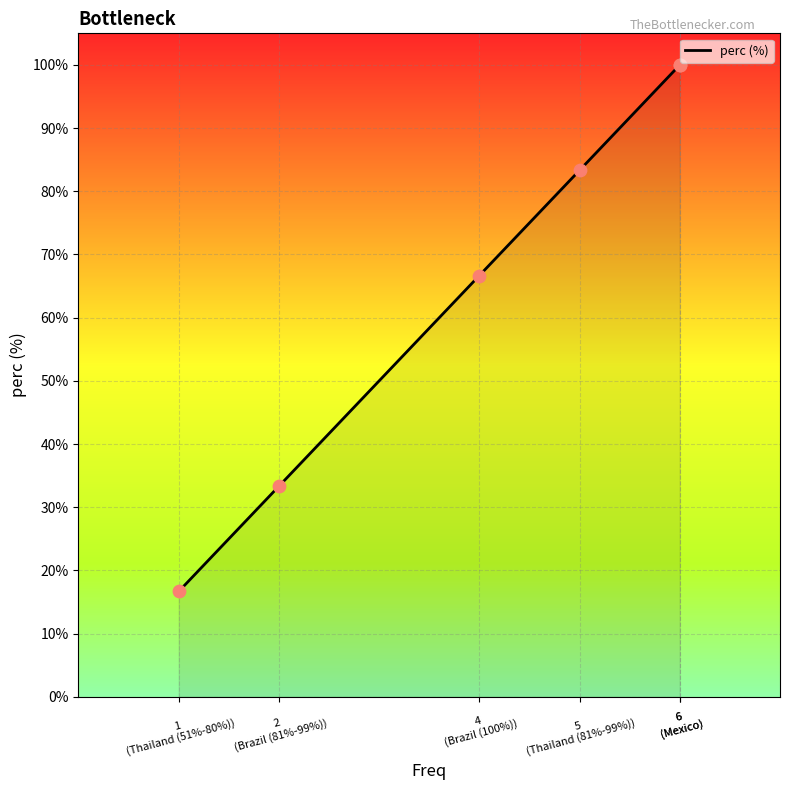

What is the change in value from 4
(Brazil (100%)) to 5
(Thailand (81%-99%))?

+16.7